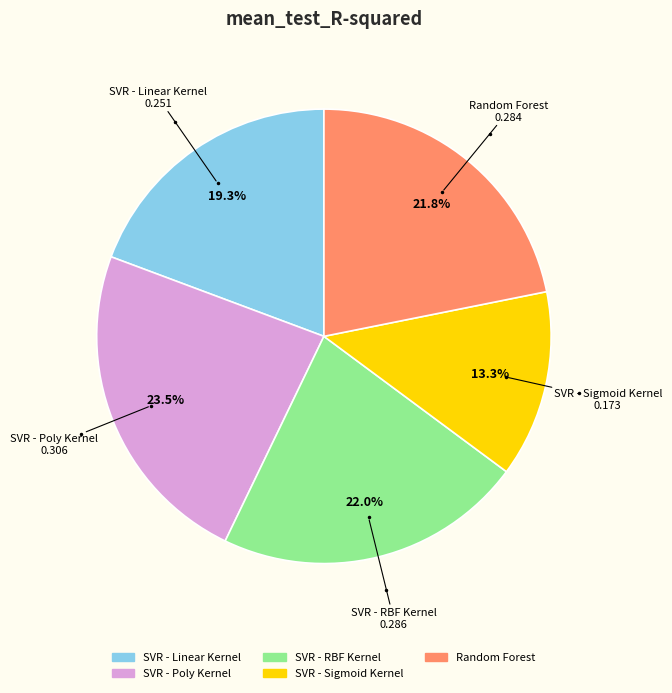

What is the total percentage of SVR - RBF Kernel and Random Forest?

43.8%